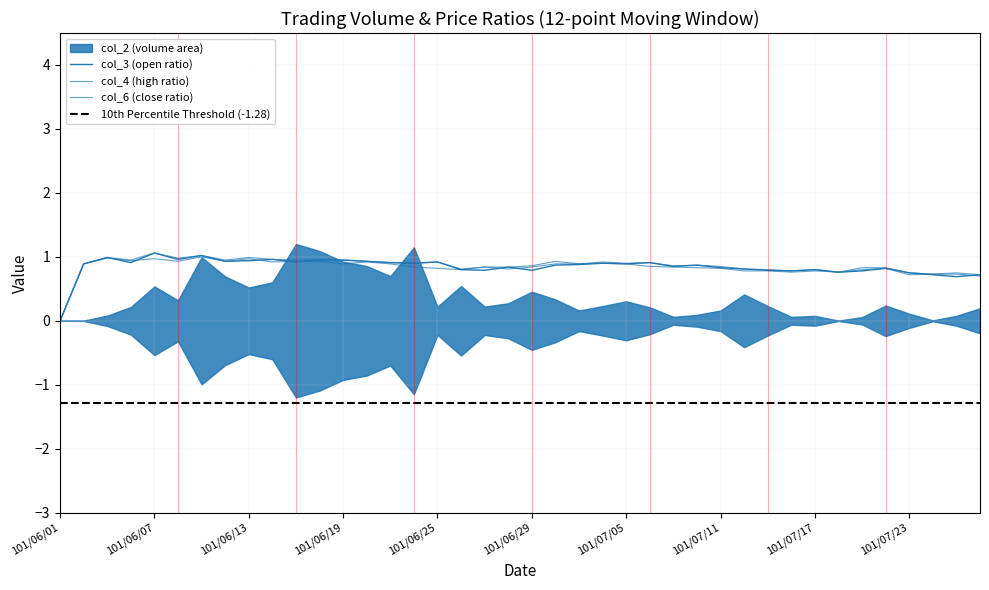

List the series in order of their peak value, highest first.

col_3, col_4, col_6